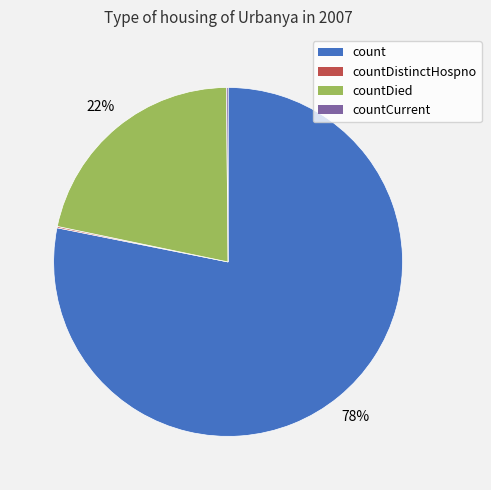

To the nearest percent, what is the average slice percentage?

25%